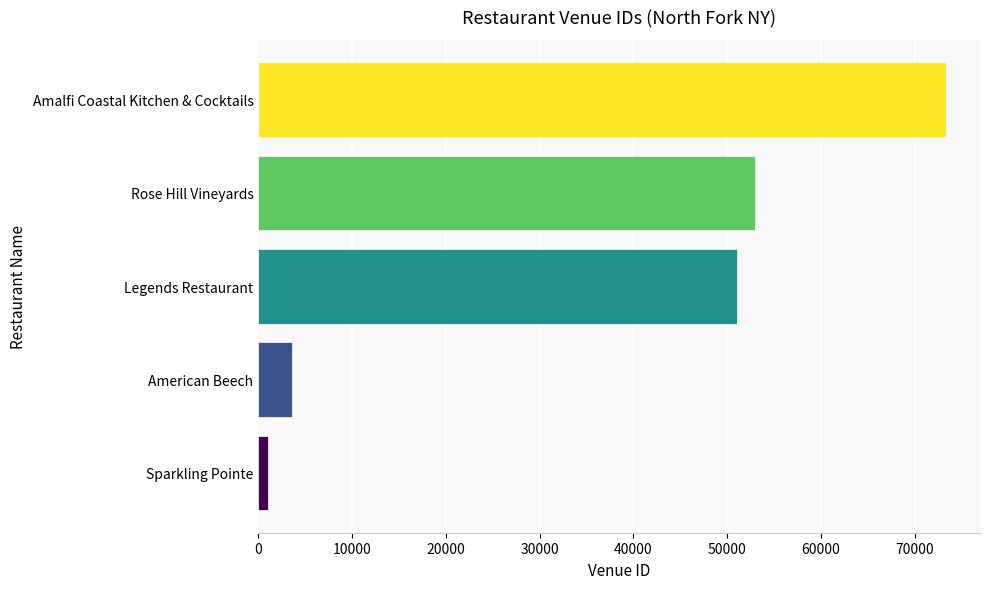

How many data points are less than 51018?

2